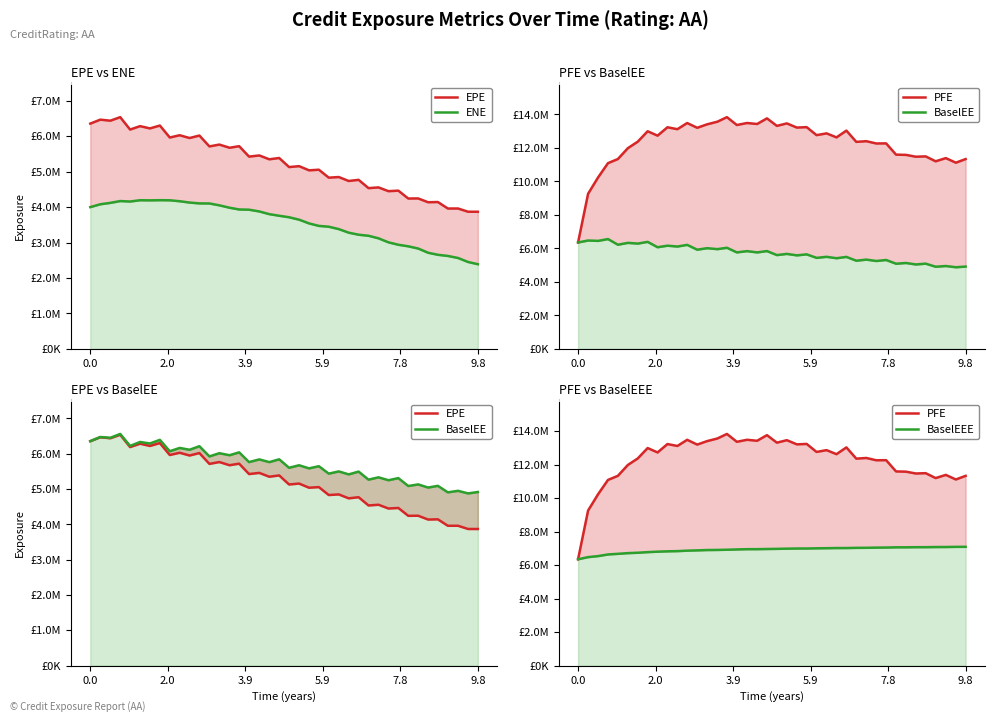

What position from the left is 2.0?

2